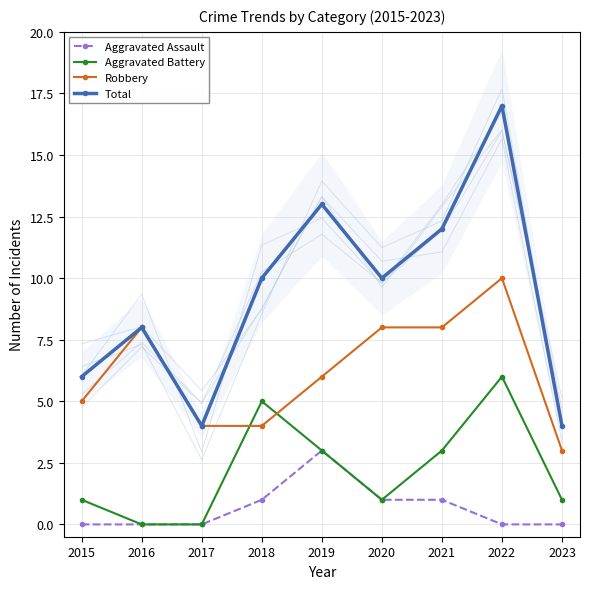

How many lines are shown in the chart?

4